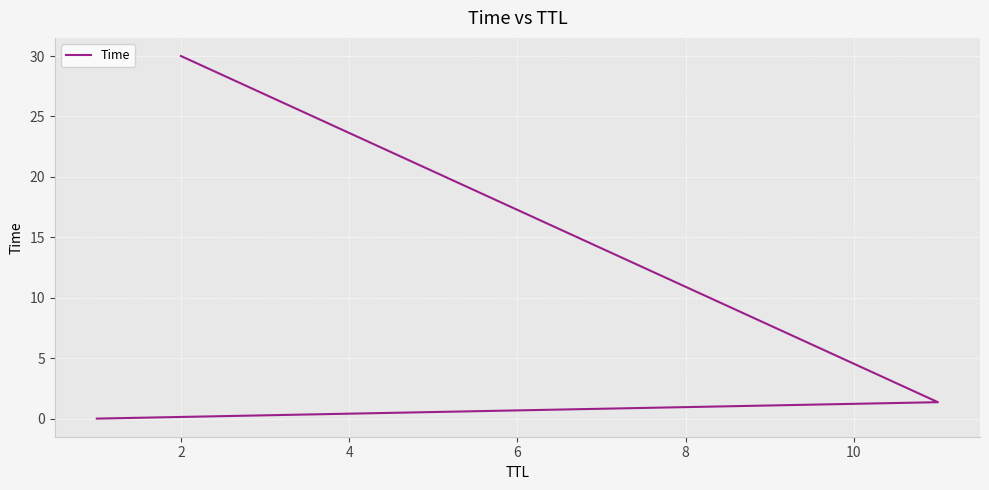

Does the chart display data point markers on the line(s)?

No